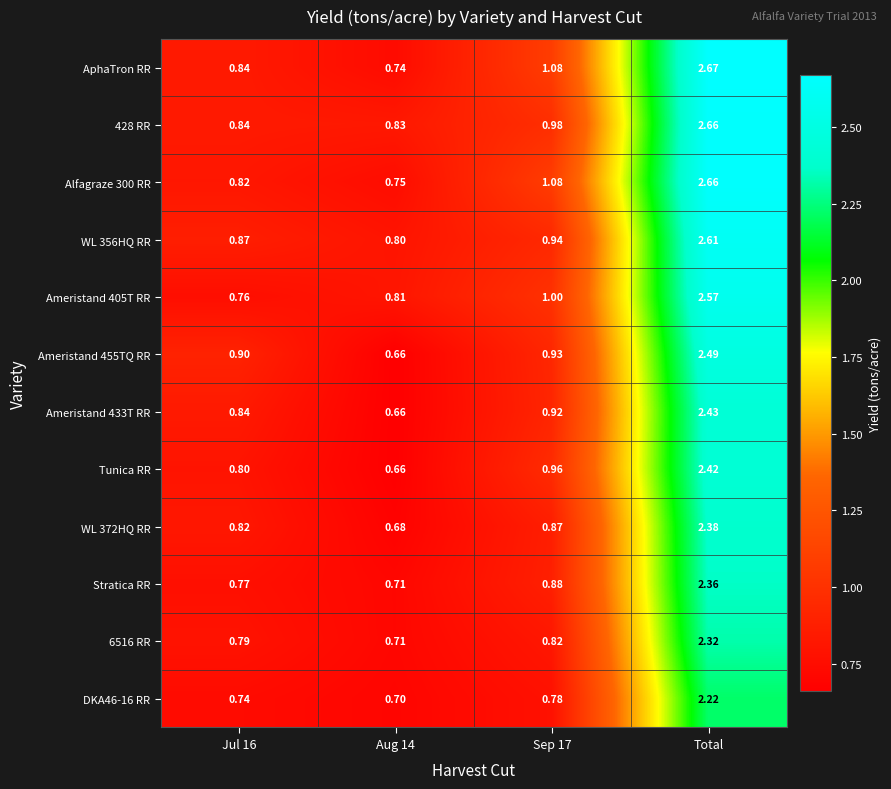

Which series has the largest range (max minus min)?

AphaTron RR